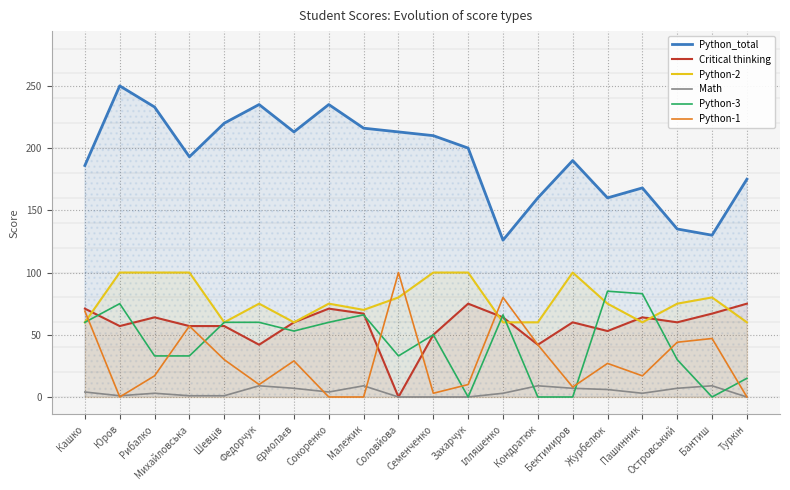

Is it true that Math equals 3 at Єрмолаєв?

False